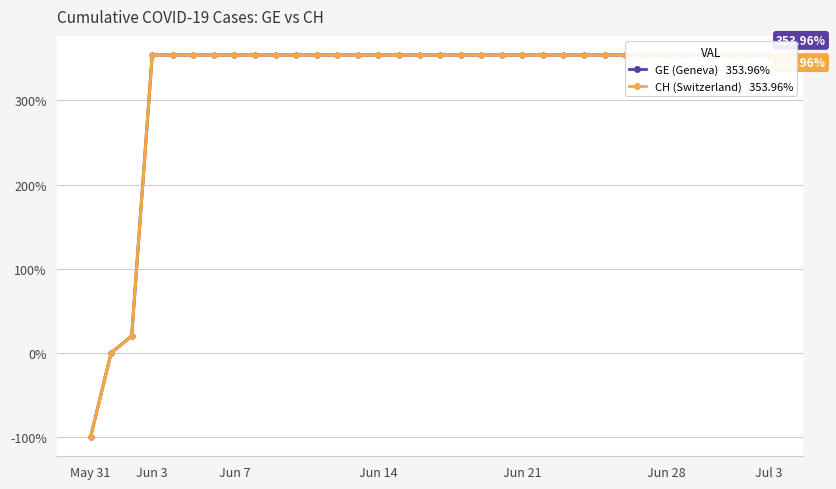

The value of GE (Geneva) at Jun 7 is 354.0. True or false?

True